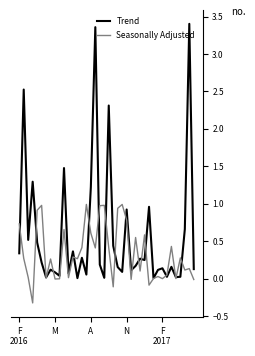

What is the lowest value of the Seasonally Adjusted series?

-0.3